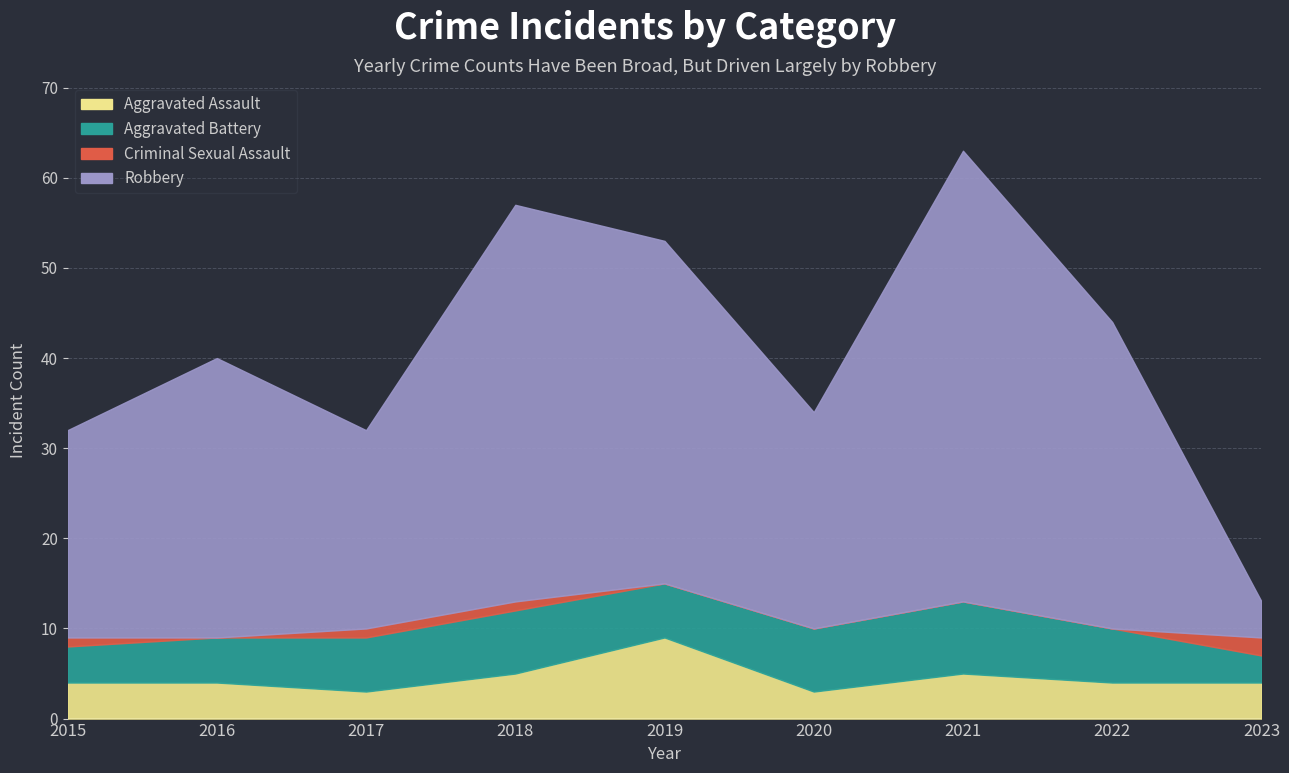

At which label is Aggravated Assault closest to 6?

2018